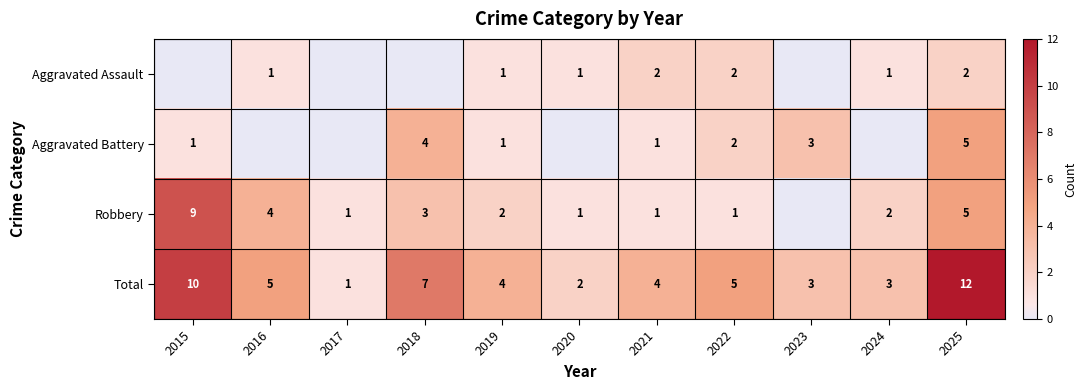

What is the difference between the highest and lowest values at 2023?

3